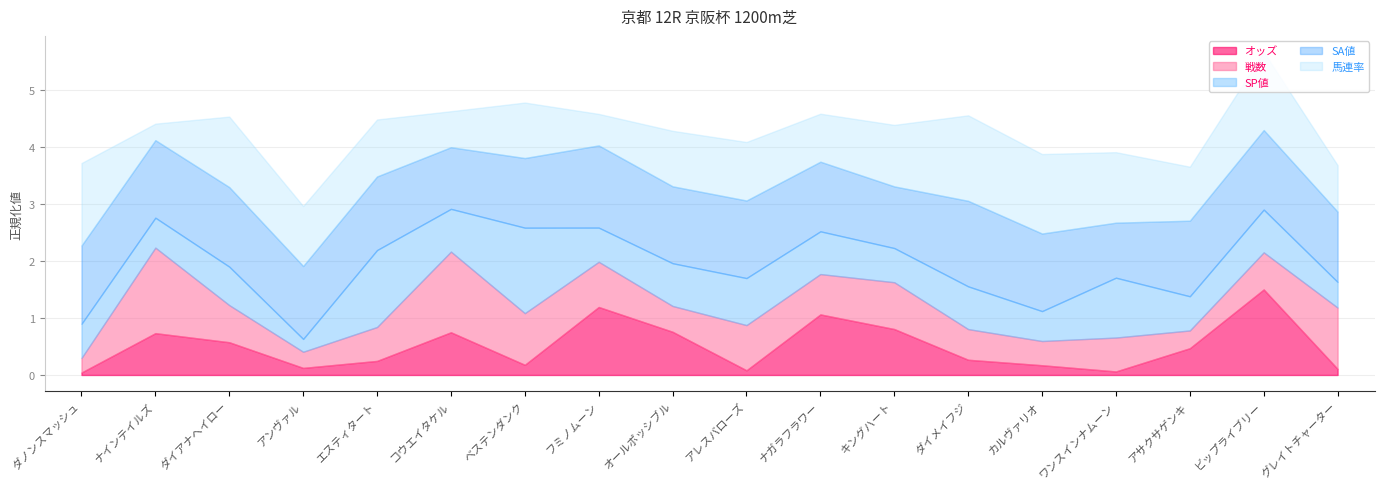

What is the highest value of the オッズ series?

1.5